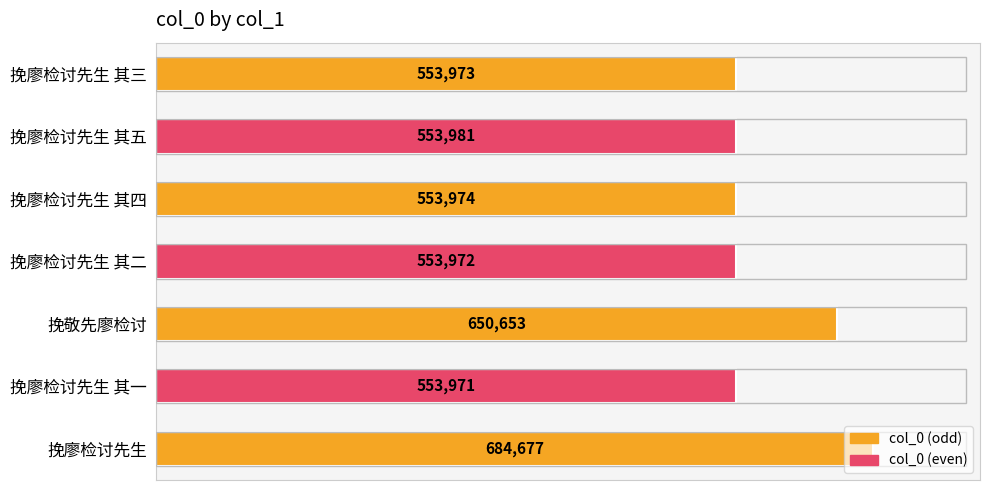

What is the maximum value shown in the chart?

684677